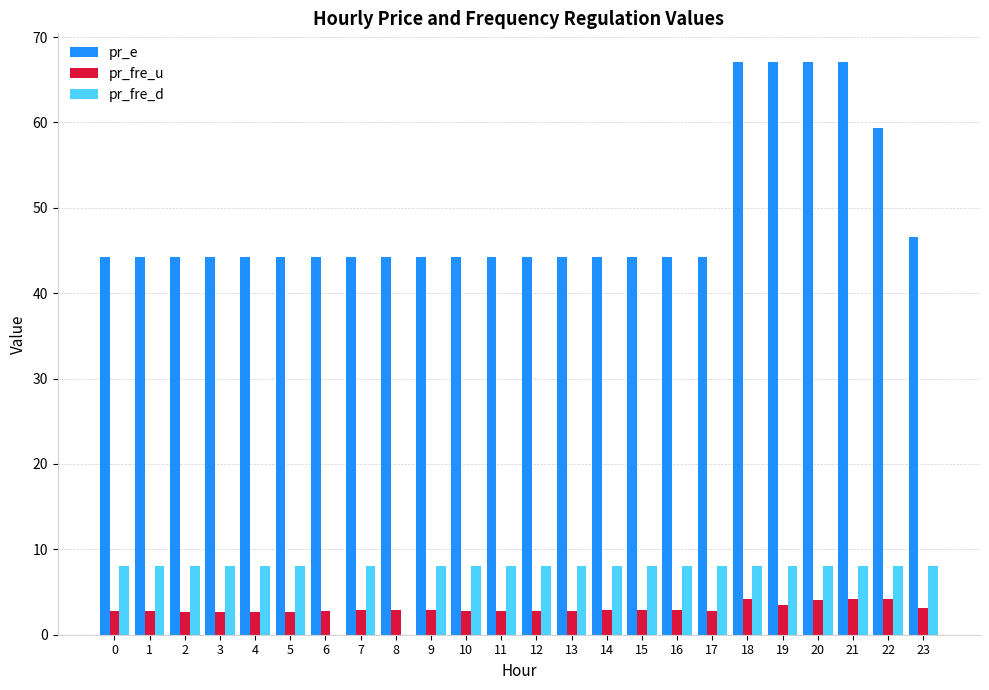

What is the maximum value shown in the chart?

67.1